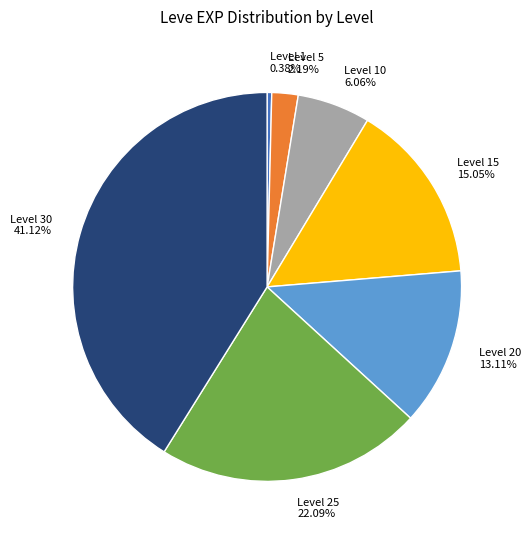

Rank the categories by value from lowest to highest.

Level 1 0.38%, Level 5 2.19%, Level 10 6.06%, Level 20 13.11%, Level 15 15.05%, Level 25 22.09%, Level 30 41.12%